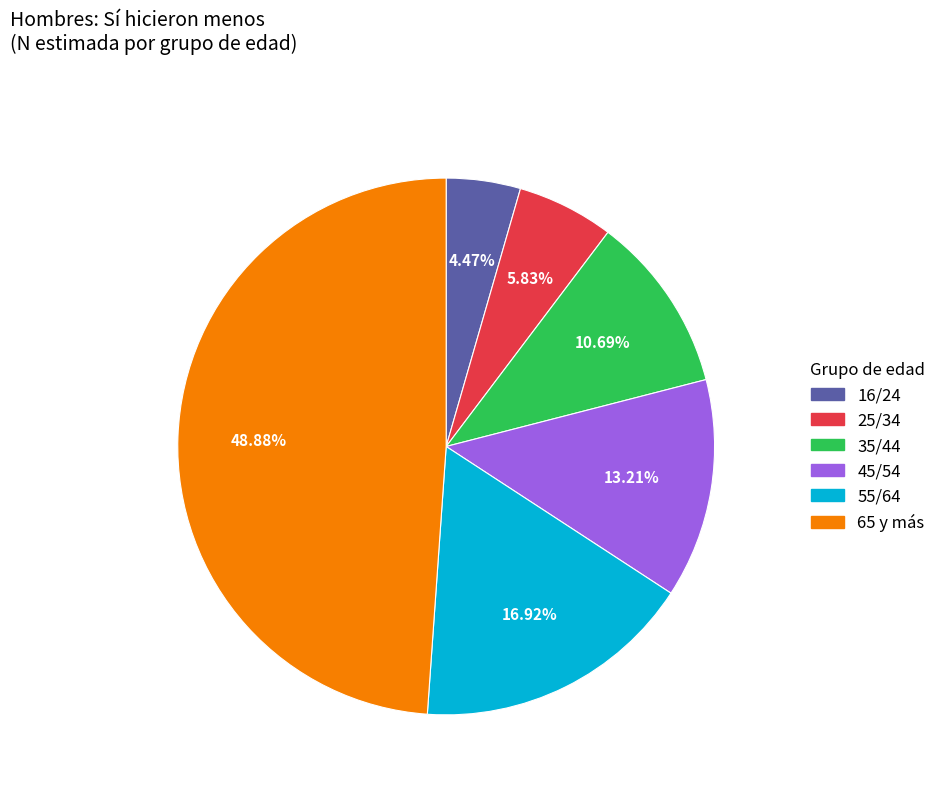

Rank the categories by value from highest to lowest.

65 y más, 55/64, 45/54, 35/44, 25/34, 16/24